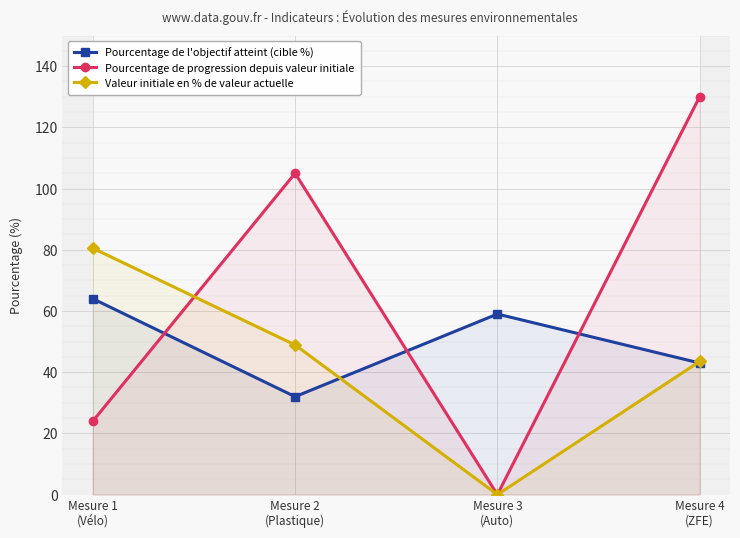

At which label is Pourcentage de progression depuis valeur initiale closest to 65?

Mesure 2
(Plastique)